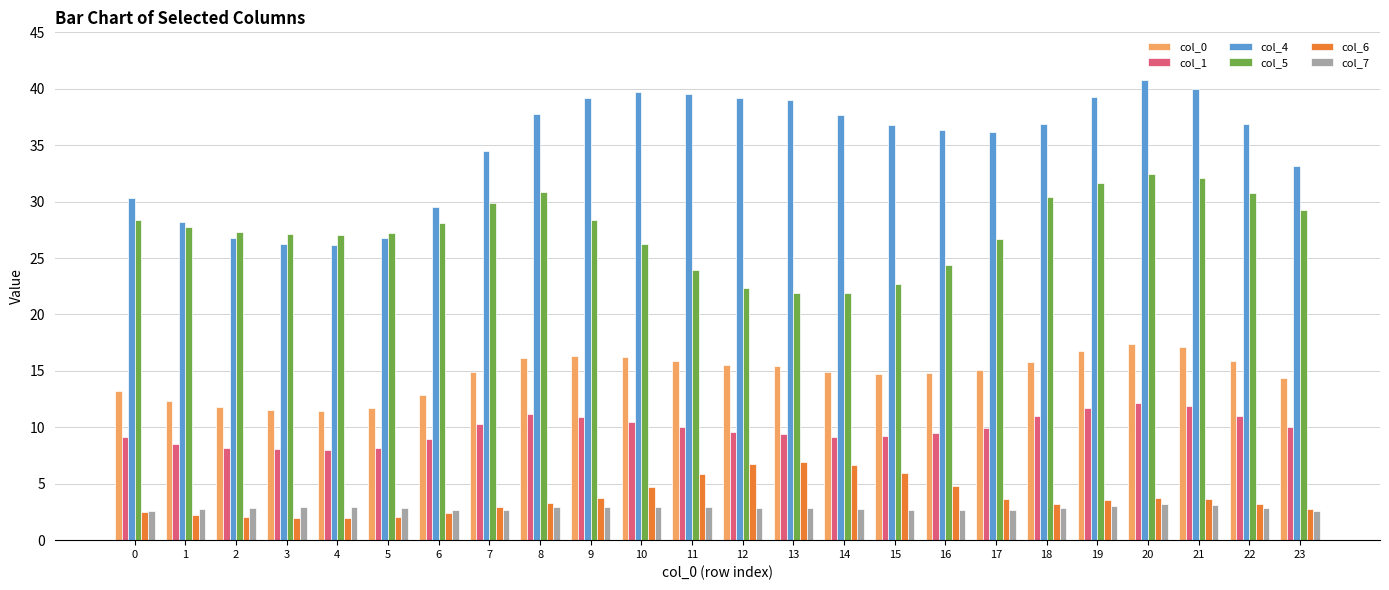

What is the total value across all series at 10?

100.3